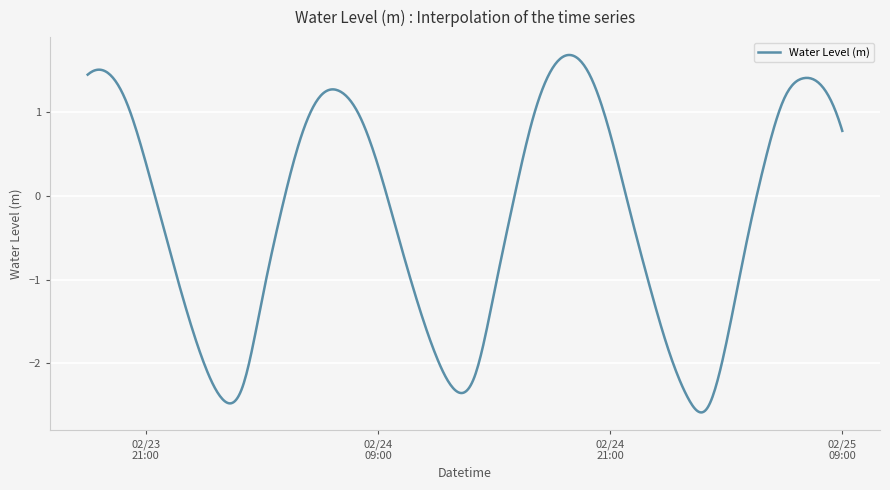

What is the difference between the maximum and minimum values?

4.3